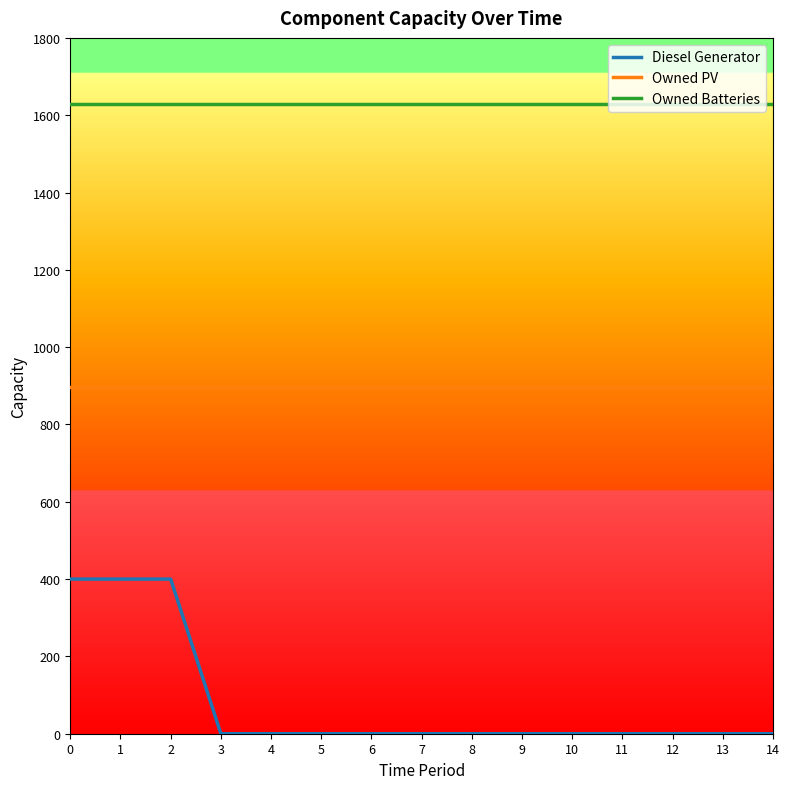

Which series has the largest range (max minus min)?

Diesel Generator